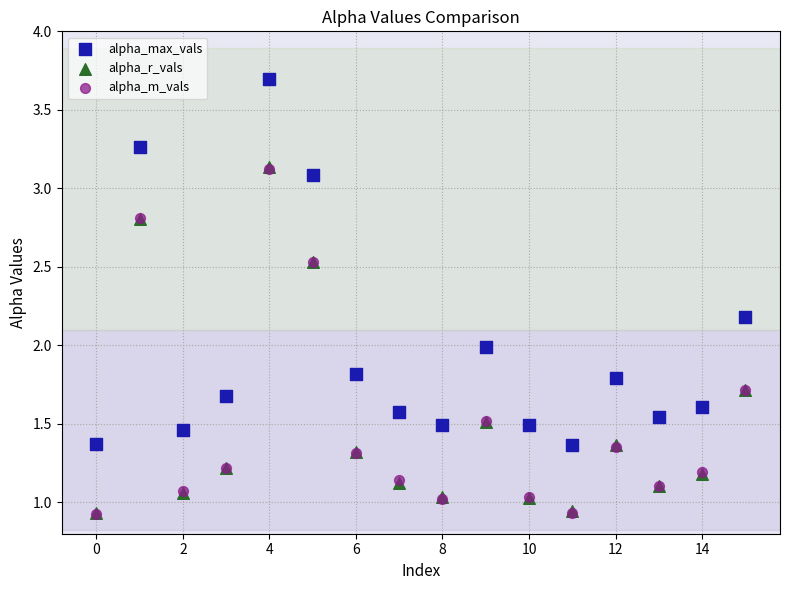

Which series contains the highest Y value?

alpha_max_vals